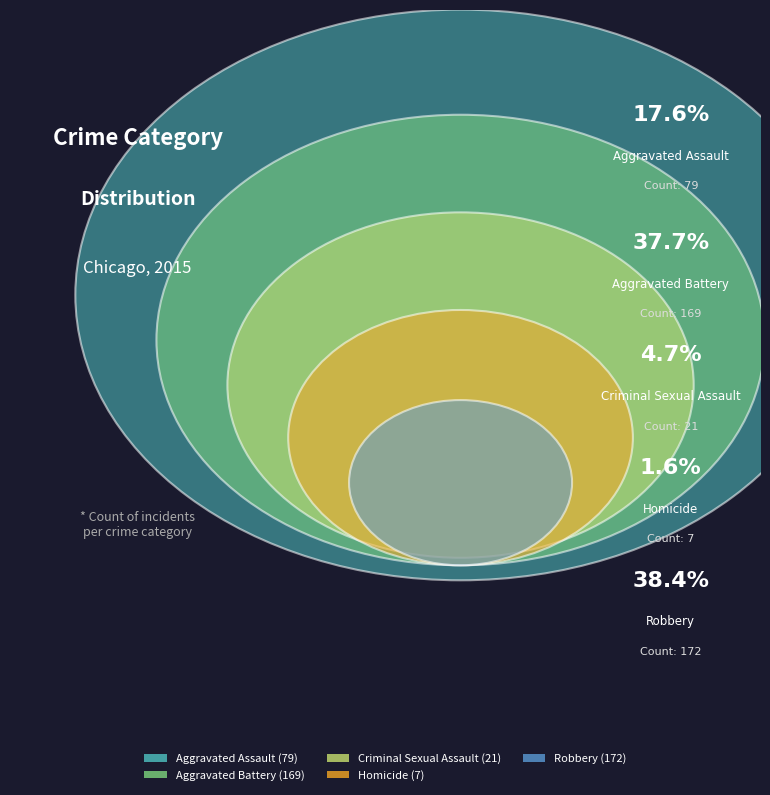

Is there a majority slice in this chart?

No